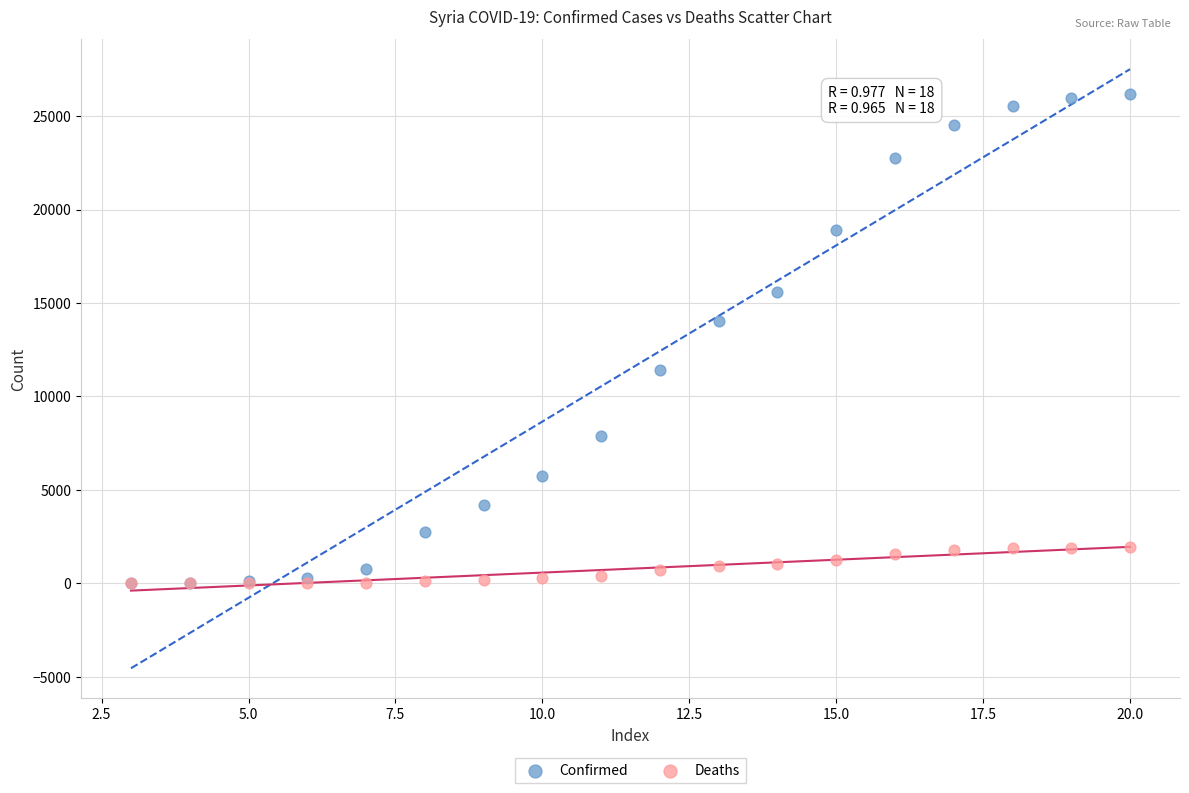

Across all series, what Y value is closest to 13103?

14048